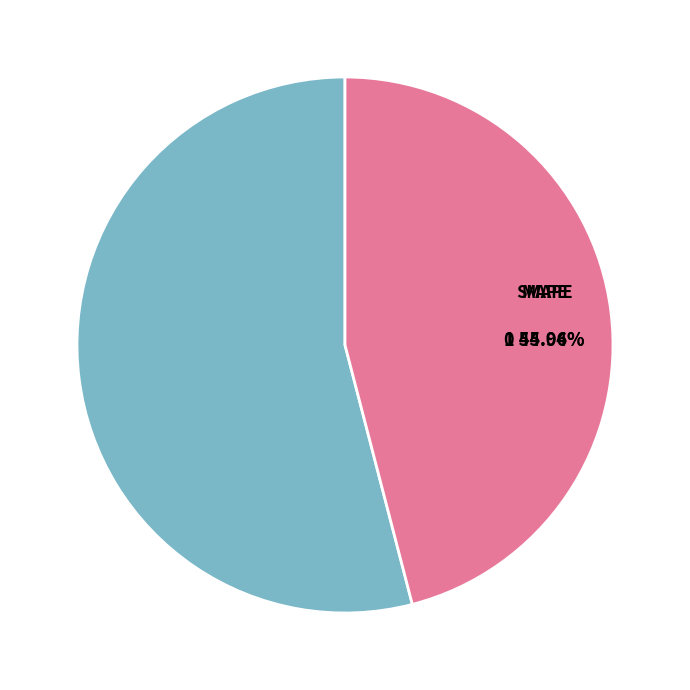

Is there a majority slice in this chart?

Yes